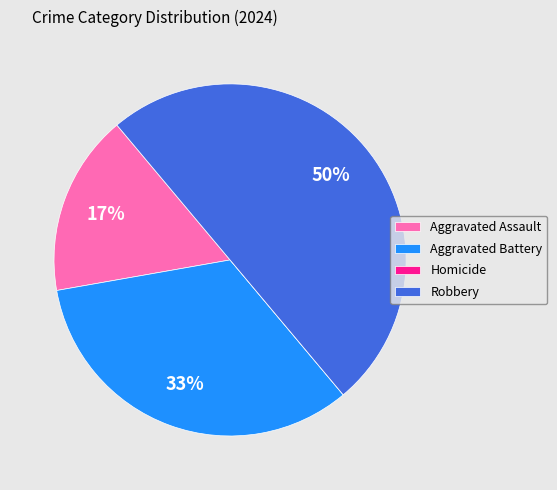

Does Aggravated Battery represent more than half of the total?

No